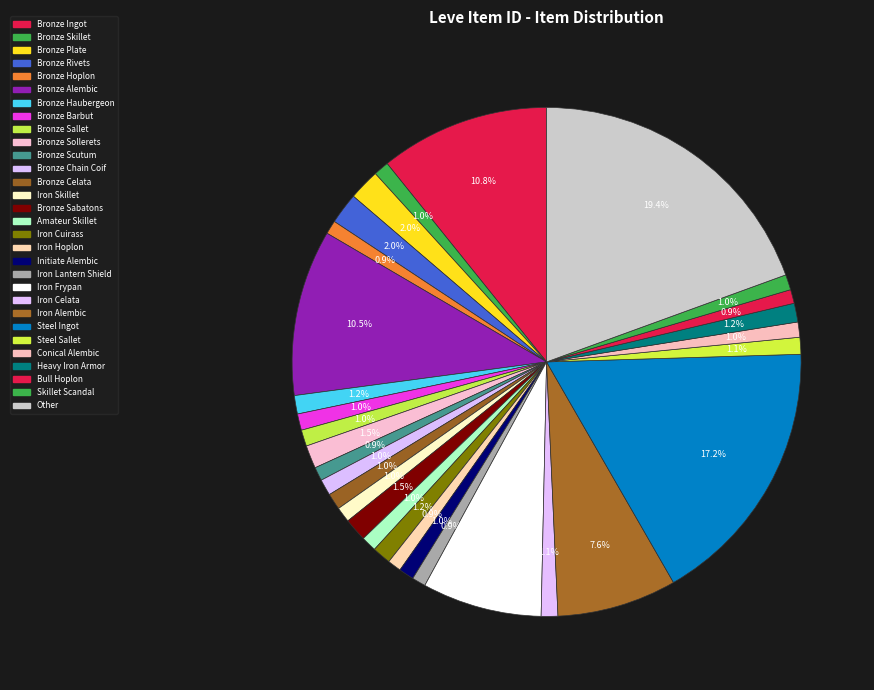

Rank the categories by value from lowest to highest.

Bronze Hoplon, Bronze Scutum, Iron Hoplon, Iron Lantern Shield, Bull Hoplon, Initiate Alembic, Conical Alembic, Bronze Skillet, Amateur Skillet, Iron Skillet, Skillet Scandal, Bronze Chain Coif, Bronze Sallet, Bronze Celata, Bronze Barbut, Iron Celata, Steel Sallet, Bronze Haubergeon, Iron Cuirass, Heavy Iron Armor, Bronze Sollerets, Bronze Sabatons, Bronze Plate, Bronze Rivets, Iron Alembic, Iron Frypan, Bronze Alembic, Bronze Ingot, Steel Ingot, Other